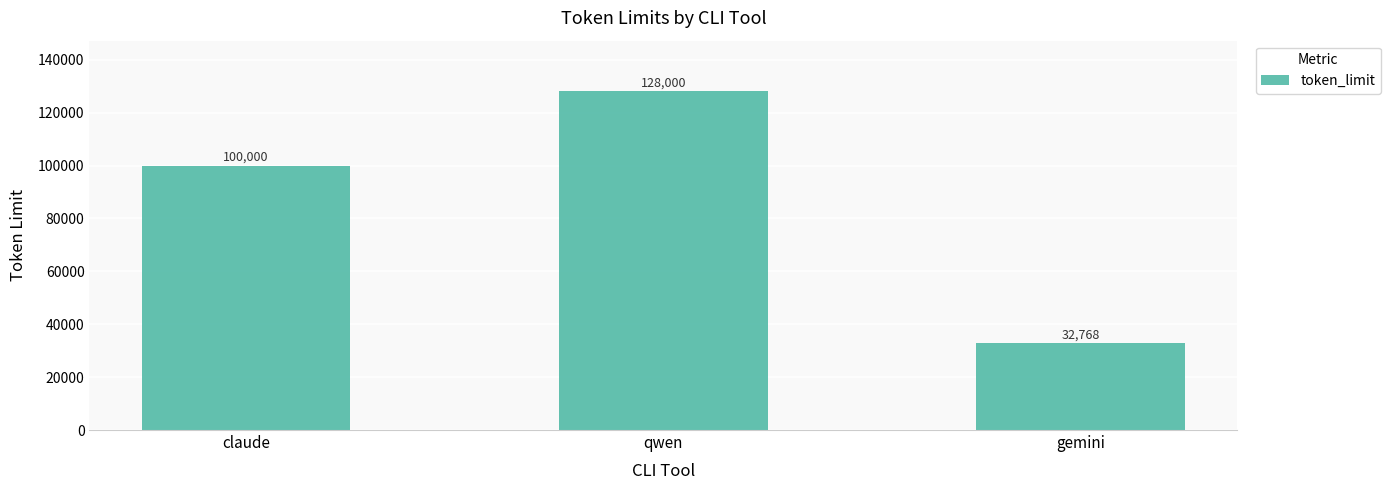

Reading left to right, extract all data points from this chart.

100000	128000	32768